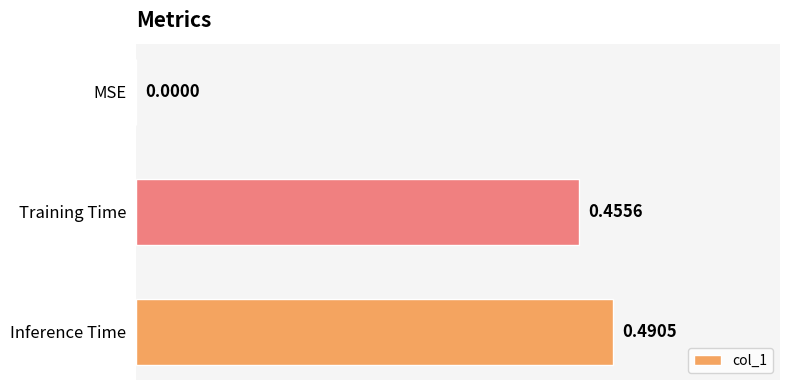

Where is the data nearest to the value 0?

MSE